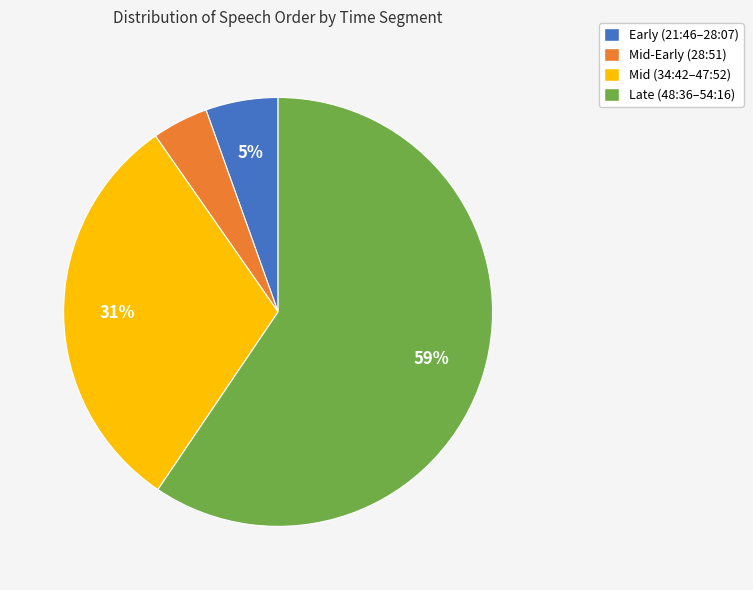

To the nearest percent, what is the average slice percentage?

25%